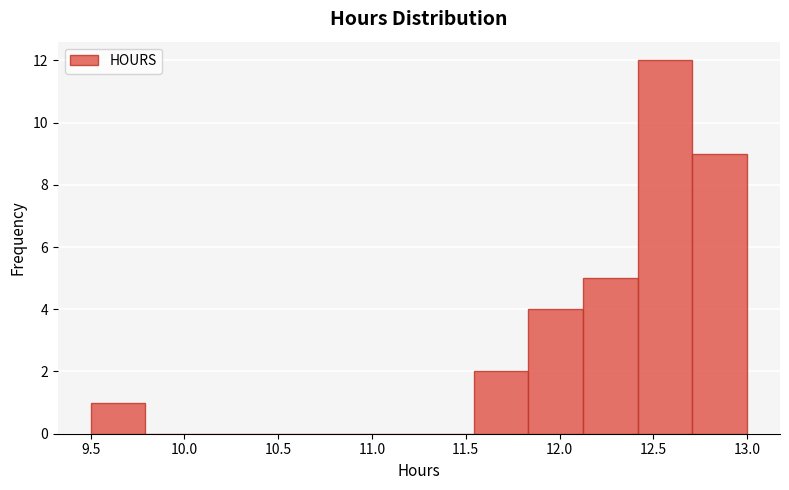

Over which range of the x-axis is the bar tallest?

12.40 to 12.70